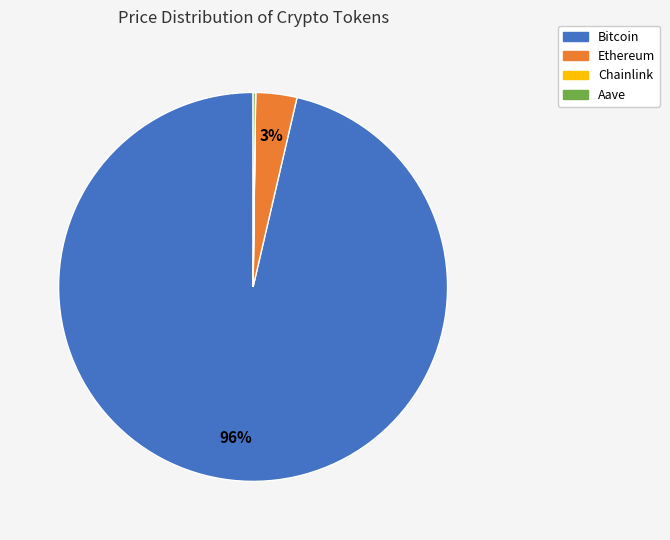

What is the largest slice in the pie chart?

Bitcoin